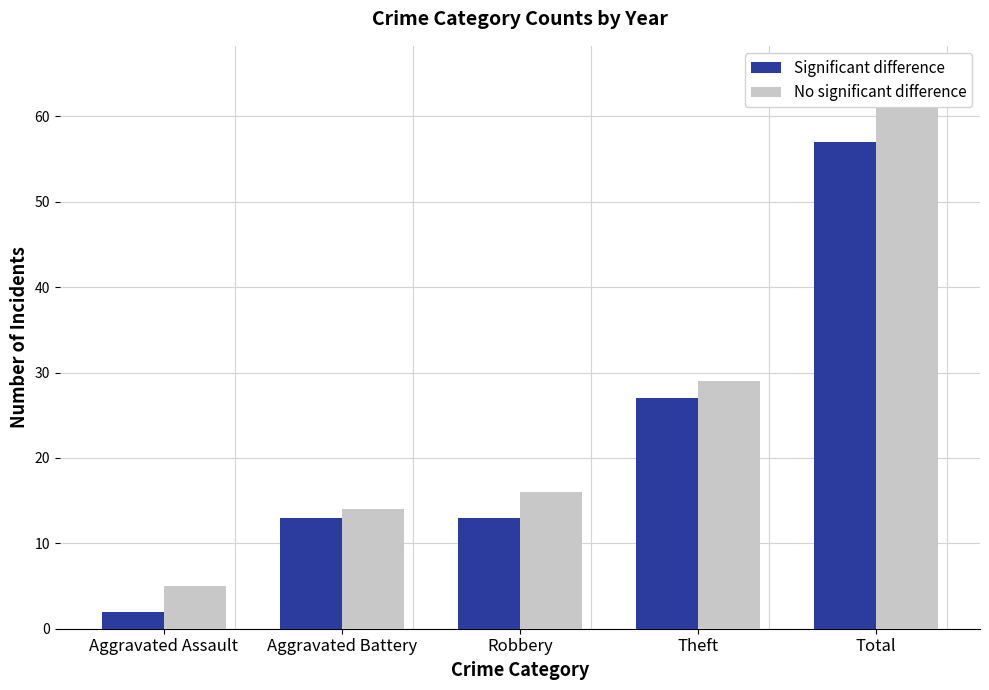

Between Robbery and Theft, which series saw the biggest shift?

Significant difference